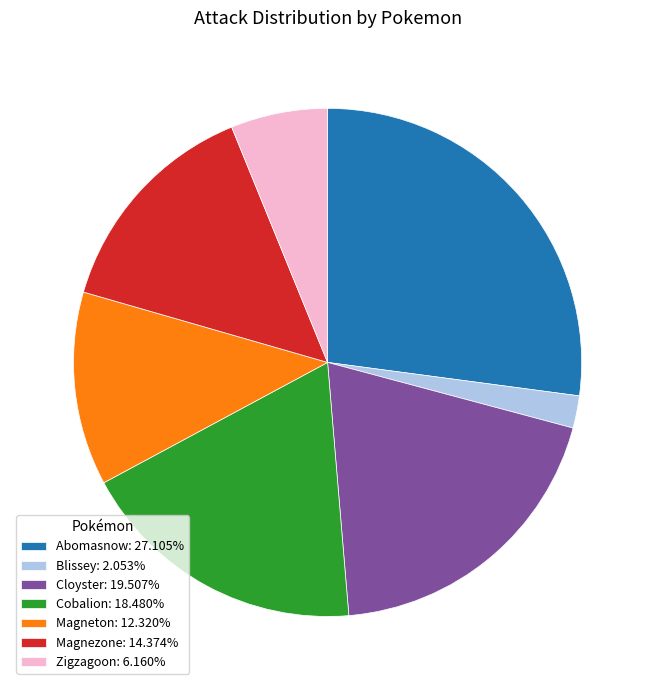

True or false: Zigzagoon accounts for 12% of the total.

False